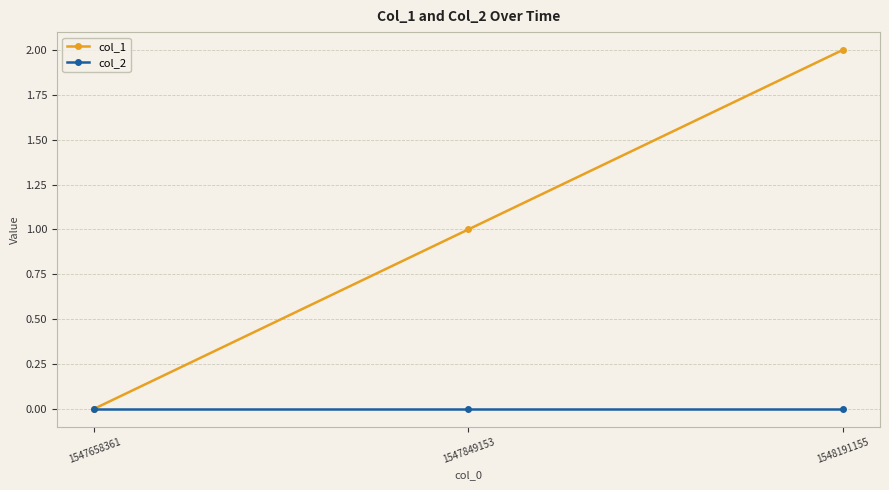

Reading left to right, what are all the values shown in this chart?

col_1: 0	1	2
col_2: 0	0	0